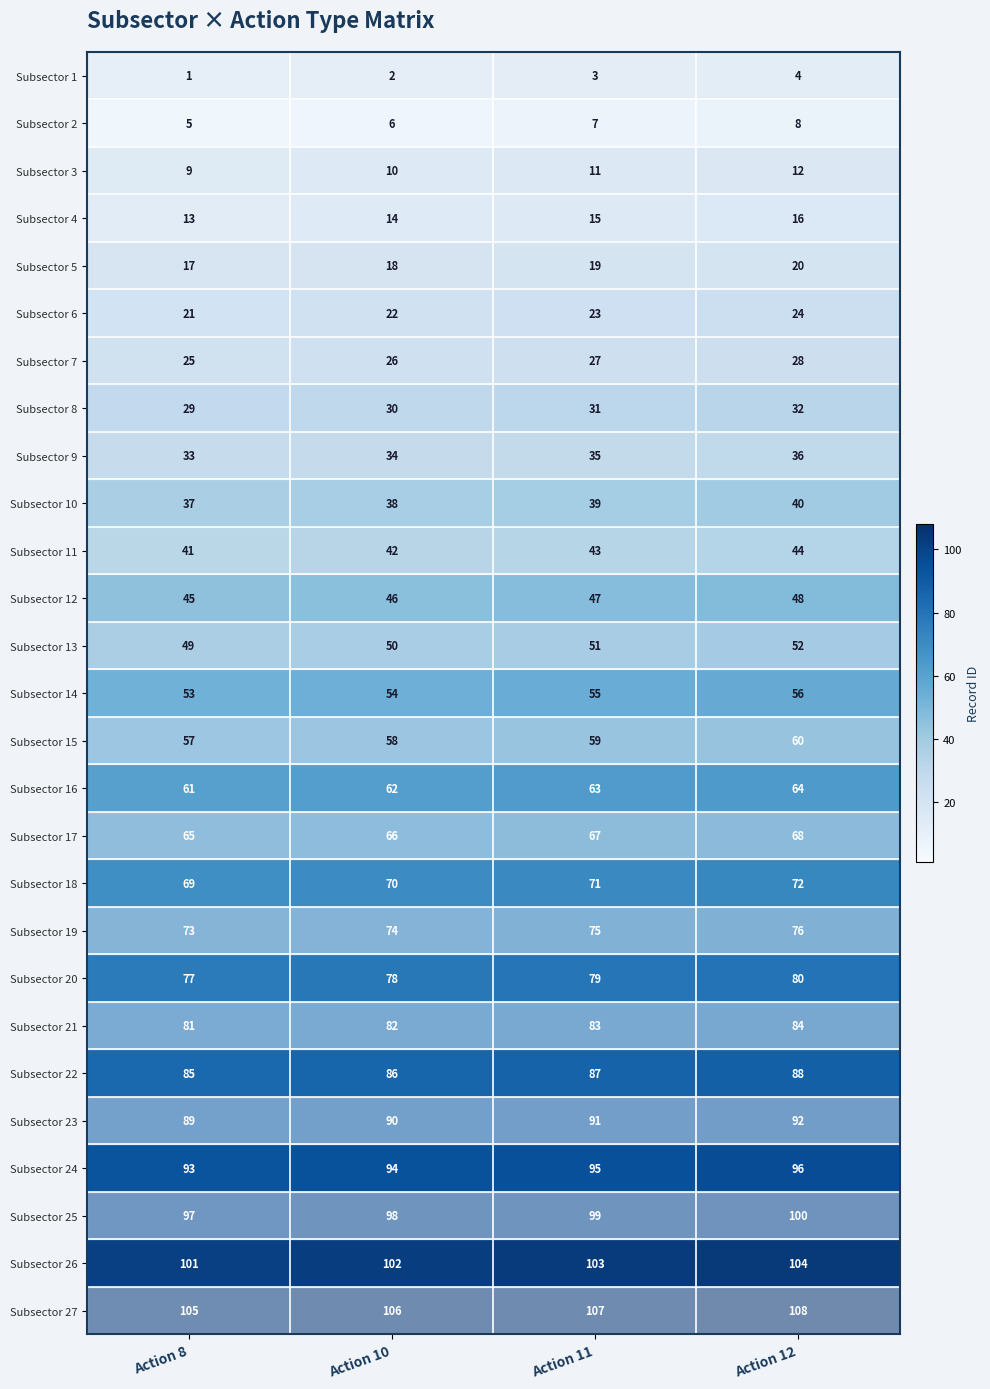

What is the difference between the highest and lowest values at Action 12?

104